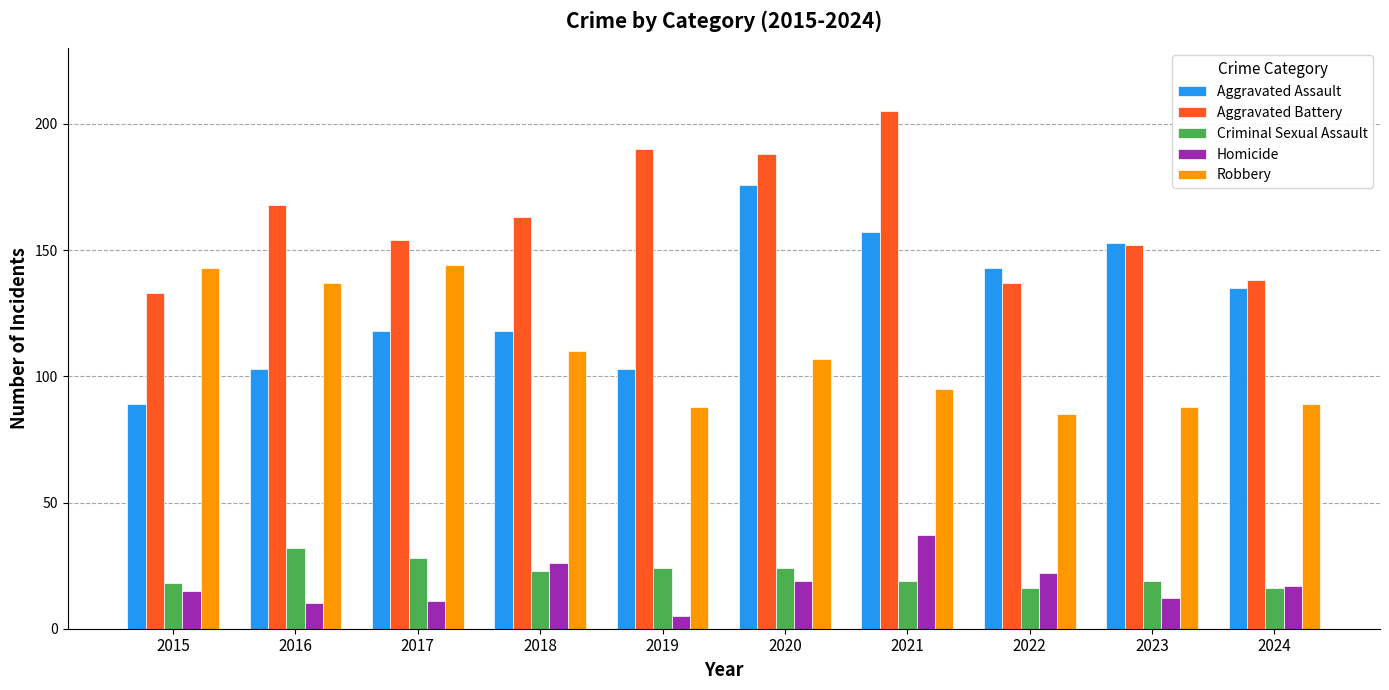

True or false: Aggravated Battery has a value of 137 at 2022.

True